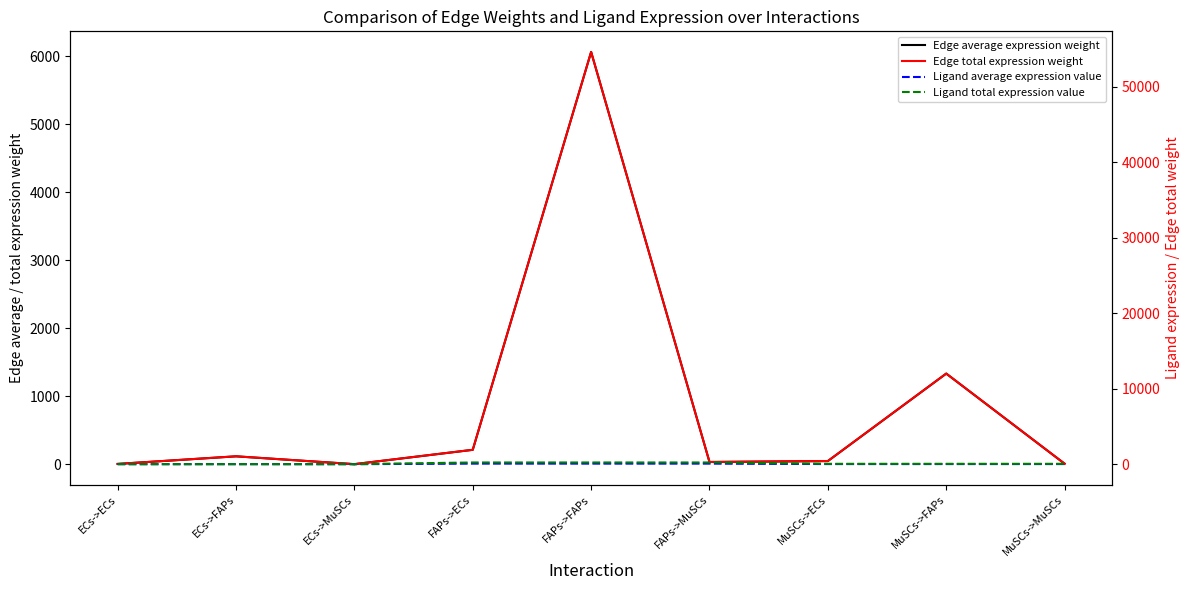

Reading right to left, transcribe all the data shown in this chart.

Edge average expression weight: MuSCs->MuSCs=7.2	MuSCs->FAPs=1333.3	MuSCs->ECs=46.6	FAPs->MuSCs=32.6	FAPs->FAPs=6065.1	FAPs->ECs=211.8	ECs->MuSCs=0.6	ECs->FAPs=116.1	ECs->ECs=4.1
Edge total expression weight: MuSCs->MuSCs=64.5	MuSCs->FAPs=11999.6	MuSCs->ECs=419.0	FAPs->MuSCs=293.2	FAPs->FAPs=54585.6	FAPs->ECs=1906.2	ECs->MuSCs=5.6	ECs->FAPs=1044.5	ECs->ECs=36.5
Ligand average expression value: MuSCs->MuSCs=16.6	MuSCs->FAPs=16.6	MuSCs->ECs=16.6	FAPs->MuSCs=75.6	FAPs->FAPs=75.6	FAPs->ECs=75.6	ECs->MuSCs=1.4	ECs->FAPs=1.4	ECs->ECs=1.4
Ligand total expression value: MuSCs->MuSCs=49.8	MuSCs->FAPs=49.8	MuSCs->ECs=49.8	FAPs->MuSCs=226.7	FAPs->FAPs=226.7	FAPs->ECs=226.7	ECs->MuSCs=4.3	ECs->FAPs=4.3	ECs->ECs=4.3